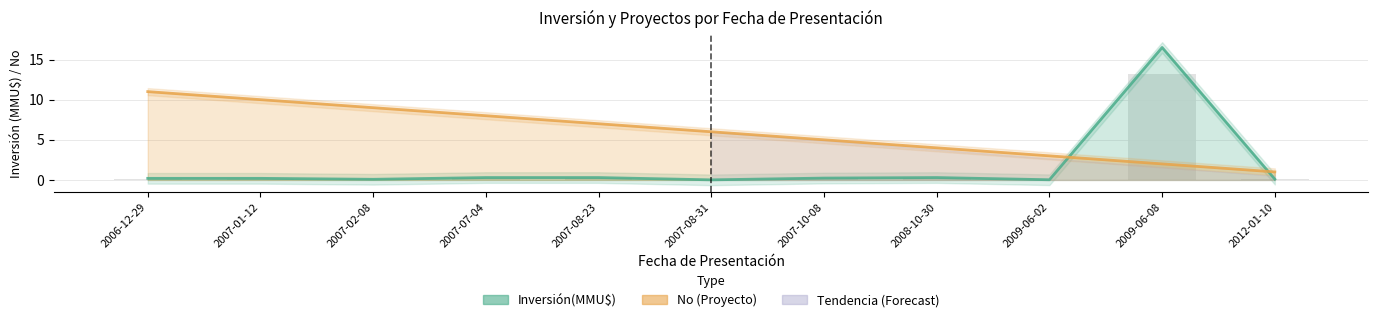

The value of Inversión(MMU$) at 2012-01-10 is 0.1. True or false?

True